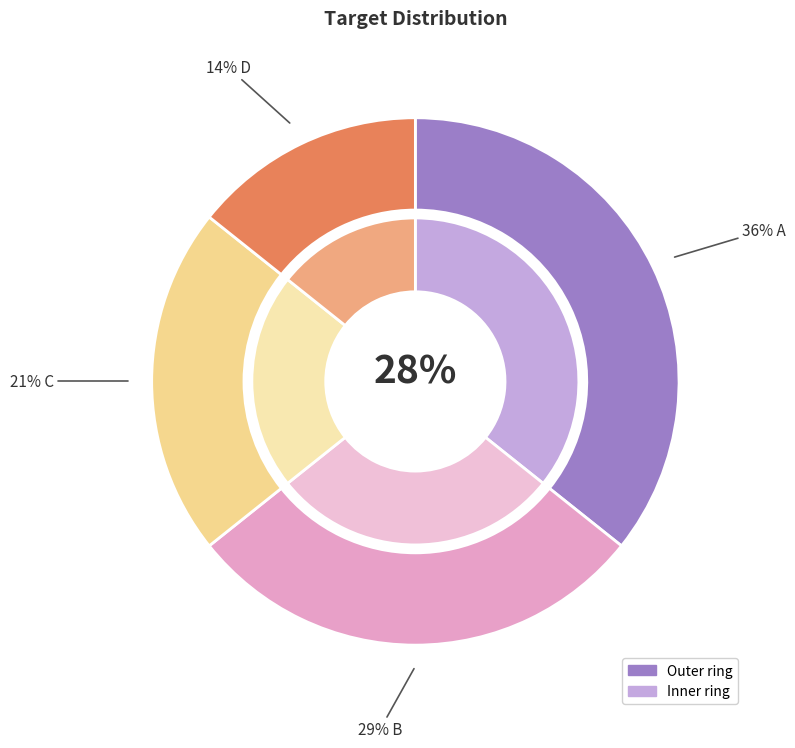

How many segments does this pie chart have?

4